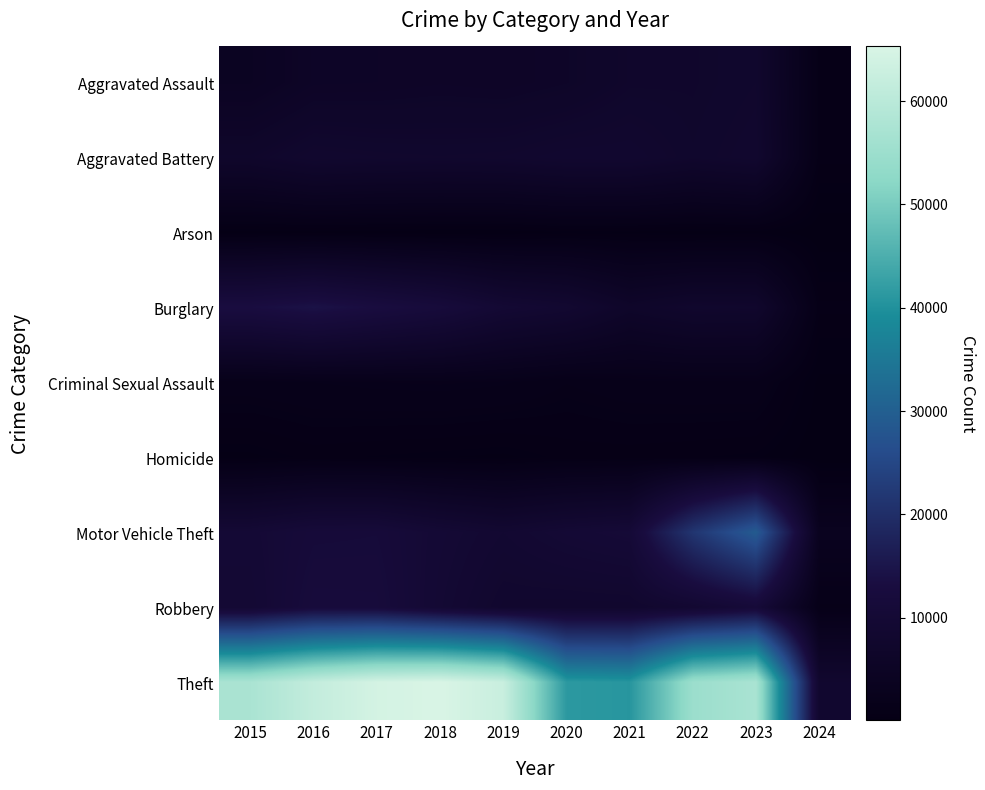

Reading left to right, extract all data points from this chart.

Aggravated Assault: 2015=4480	2016=5712	2017=5793	2018=6001	2019=5841	2020=6264	2021=7242	2022=7280	2023=7705	2024=1079
Aggravated Battery: 2015=7019	2016=8086	2017=7845	2018=7735	2019=7858	2020=8319	2021=8347	2022=7488	2023=8076	2024=1036
Arson: 2015=448	2016=515	2017=444	2018=373	2019=376	2020=588	2021=529	2022=422	2023=511	2024=69
Burglary: 2015=13184	2016=14289	2017=13001	2018=11747	2019=9638	2020=8758	2021=6662	2022=7594	2023=7466	2024=1029
Criminal Sexual Assault: 2015=1691	2016=1846	2017=1965	2018=2023	2019=1907	2020=1480	2021=1720	2022=1785	2023=1798	2024=227
Homicide: 2015=496	2016=786	2017=672	2018=588	2019=499	2020=787	2021=804	2022=722	2023=625	2024=63
Motor Vehicle Theft: 2015=10068	2016=11286	2017=11380	2018=9985	2019=8977	2020=9959	2021=10602	2022=21457	2023=29209	2024=3461
Robbery: 2015=9638	2016=11960	2017=11880	2018=9681	2019=7995	2020=7855	2021=7918	2022=8963	2023=11059	2024=1375
Theft: 2015=57350	2016=61623	2017=64386	2018=65288	2019=62494	2020=41329	2021=40809	2022=54864	2023=57253	2024=8124